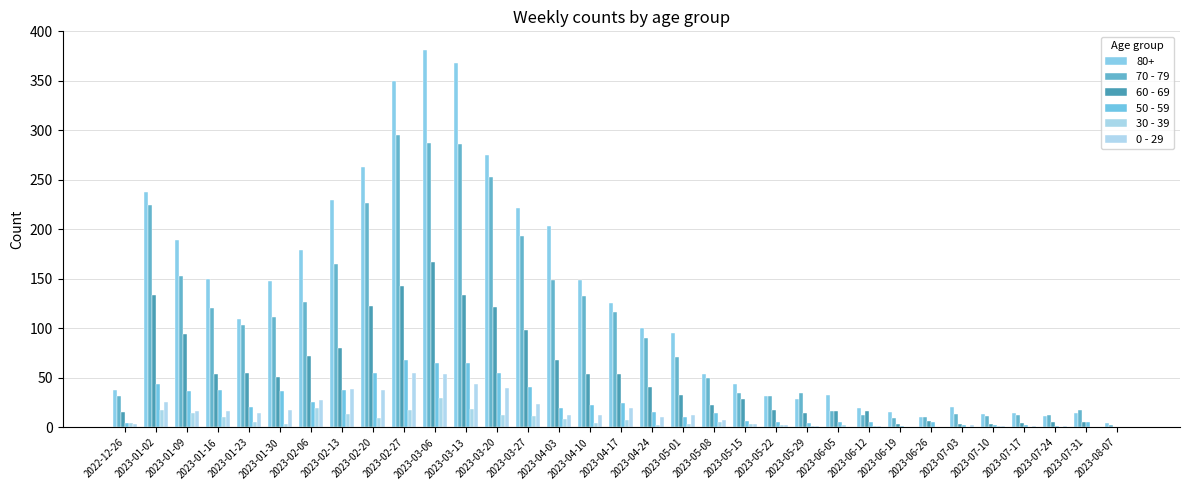

Does the chart contain stacked bars?

No